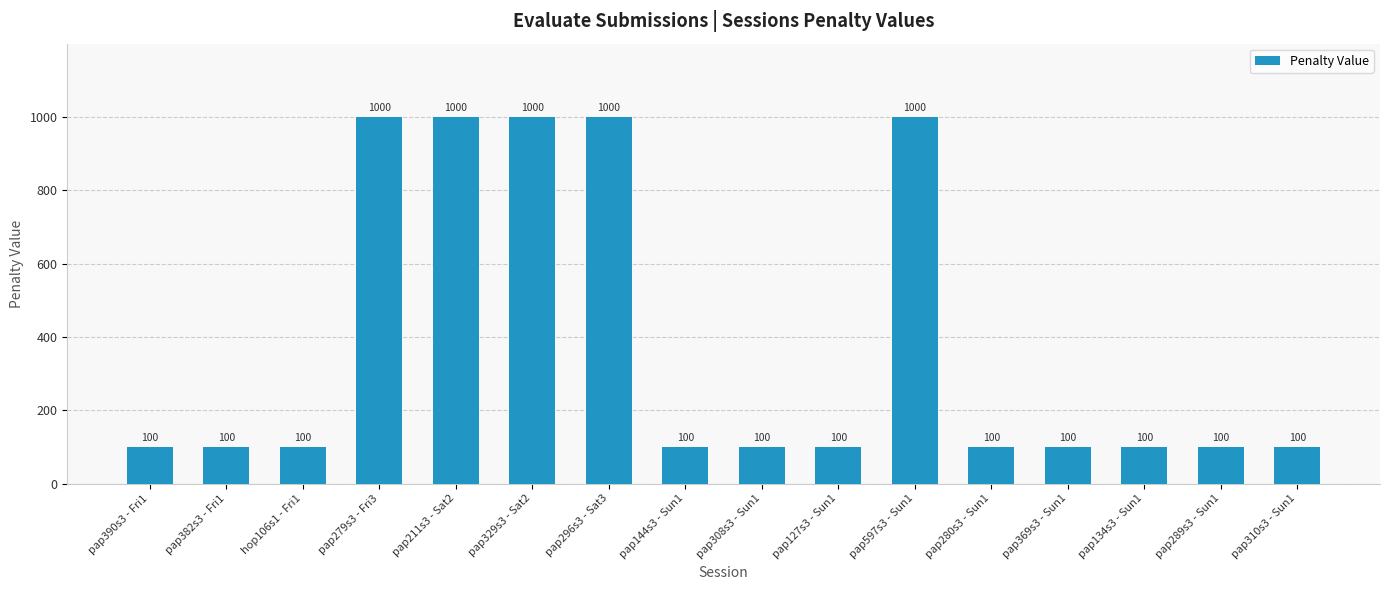

Is it true that the value at pap329s3 - Sat2 is 1597?

False